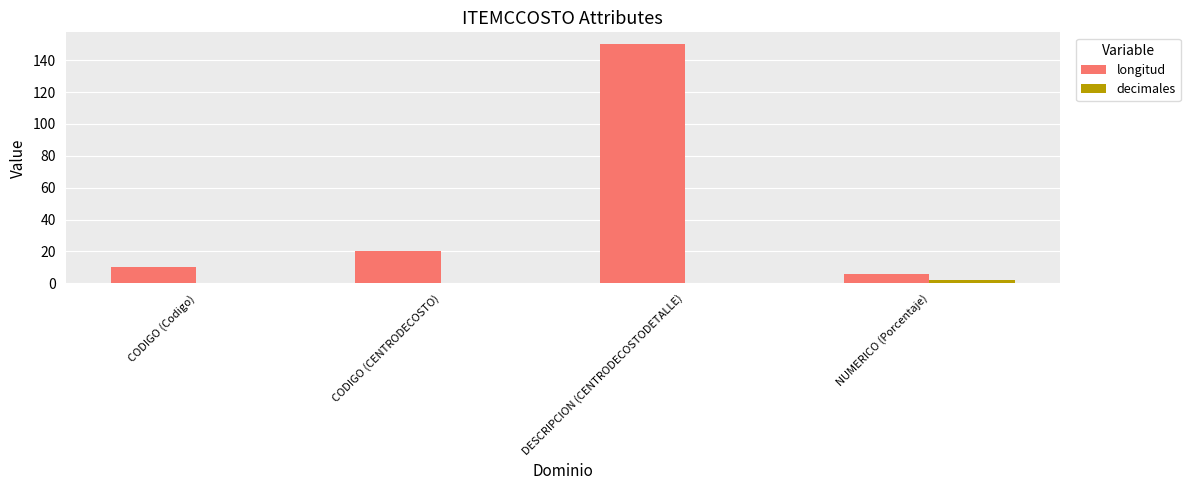

What is the greatest value displayed?

150